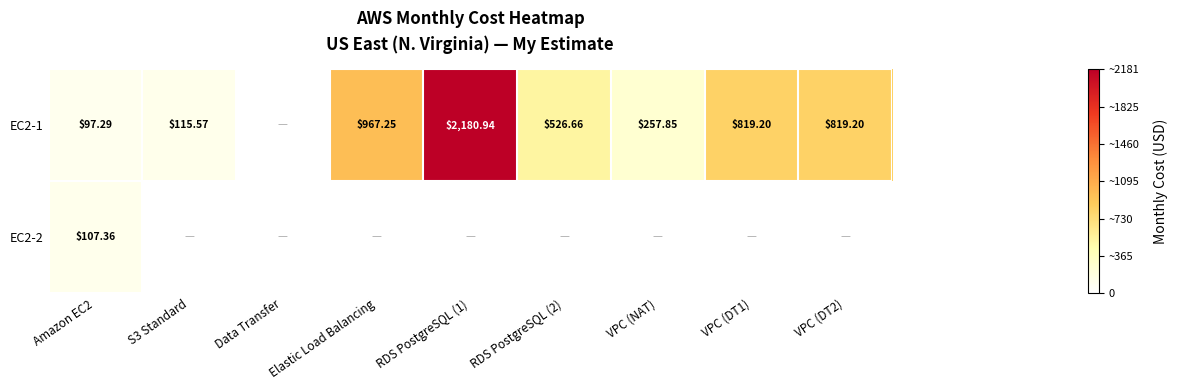

Is the value of EC2-2 at Amazon EC2 greater than the value of EC2-1 at RDS PostgreSQL (2)?

No